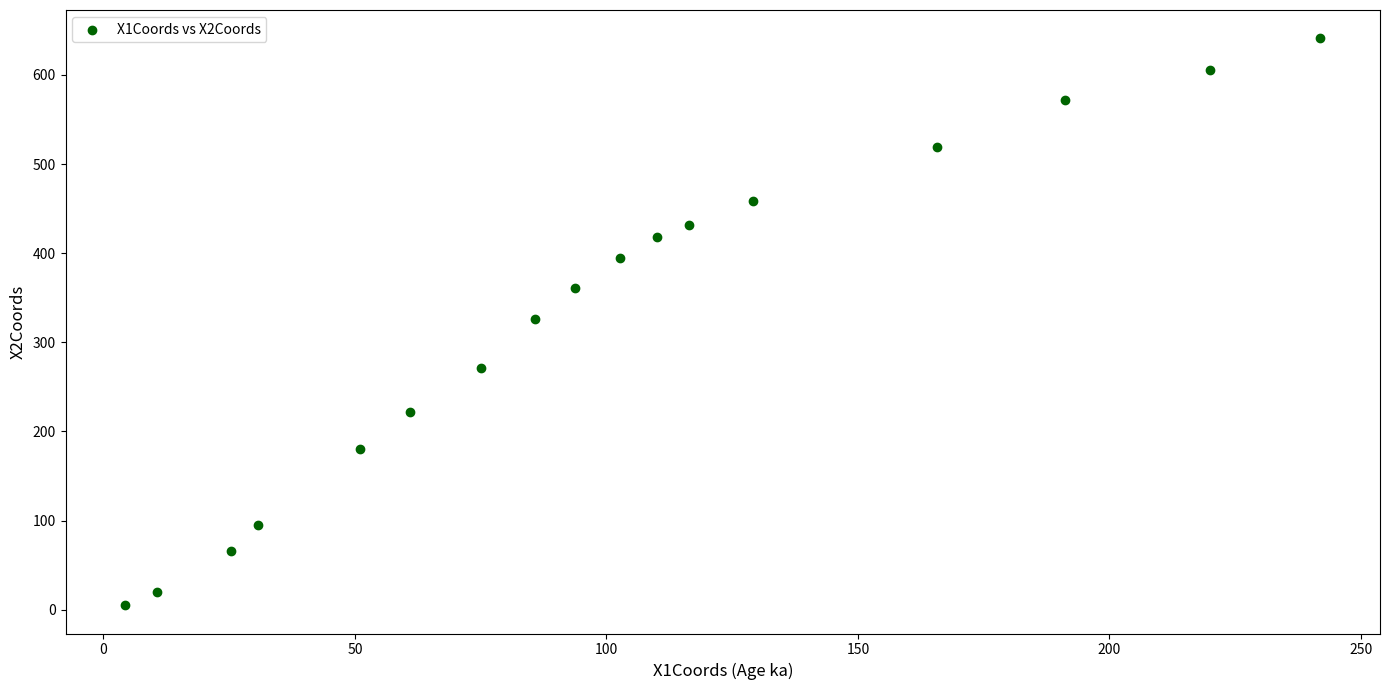

What is the range of Y values (max minus min)?

636.1